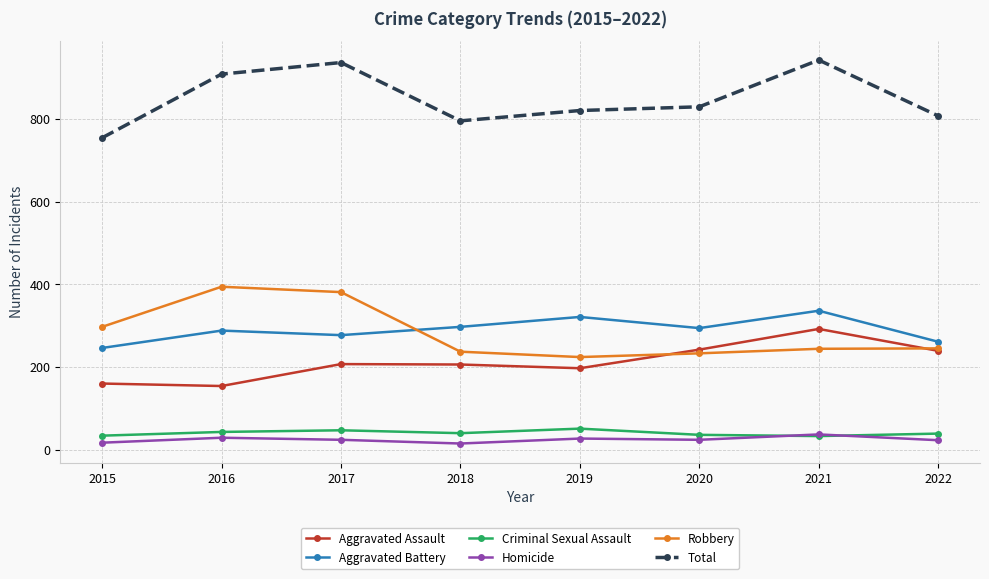

Does the chart have visible grid lines?

Yes